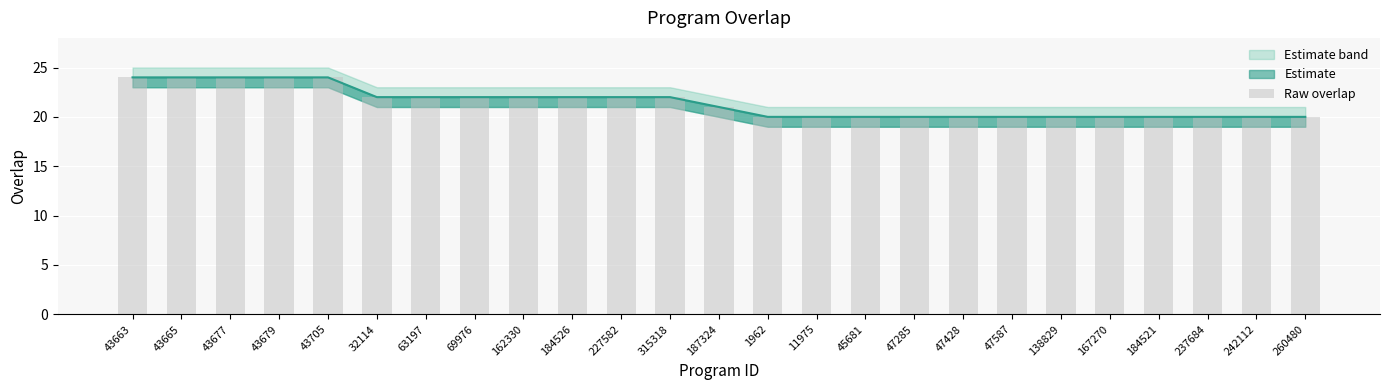

Reading left to right, what are all the values shown in this chart?

43663=24	43665=24	43677=24	43679=24	43705=24	32114=22	63197=22	69976=22	162330=22	184526=22	227582=22	315318=22	187324=21	1962=20	11975=20	45681=20	47285=20	47428=20	47587=20	138829=20	167270=20	184521=20	237684=20	242112=20	260480=20